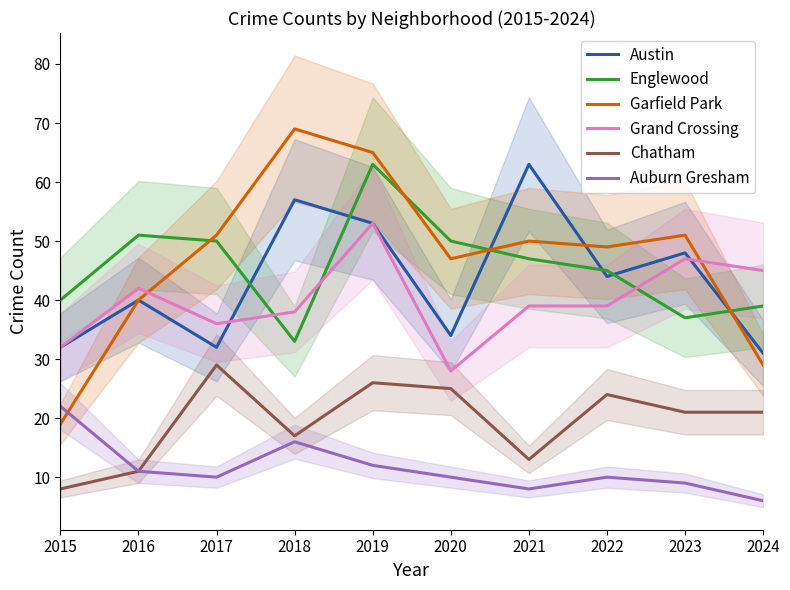

True or false: Garfield Park and Austin cross at least once.

True